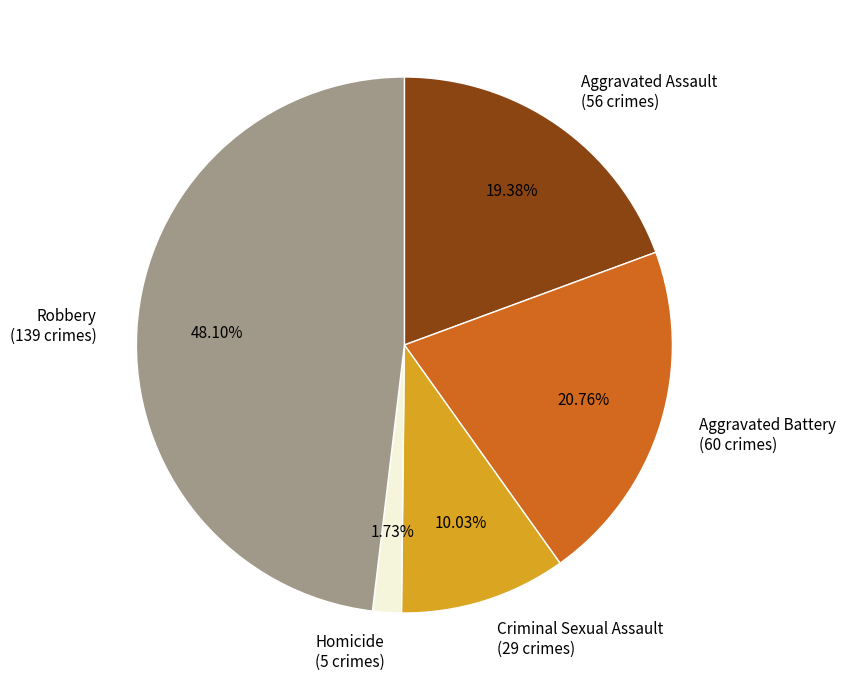

True or false: Aggravated Assault accounts for 19% of the total.

True